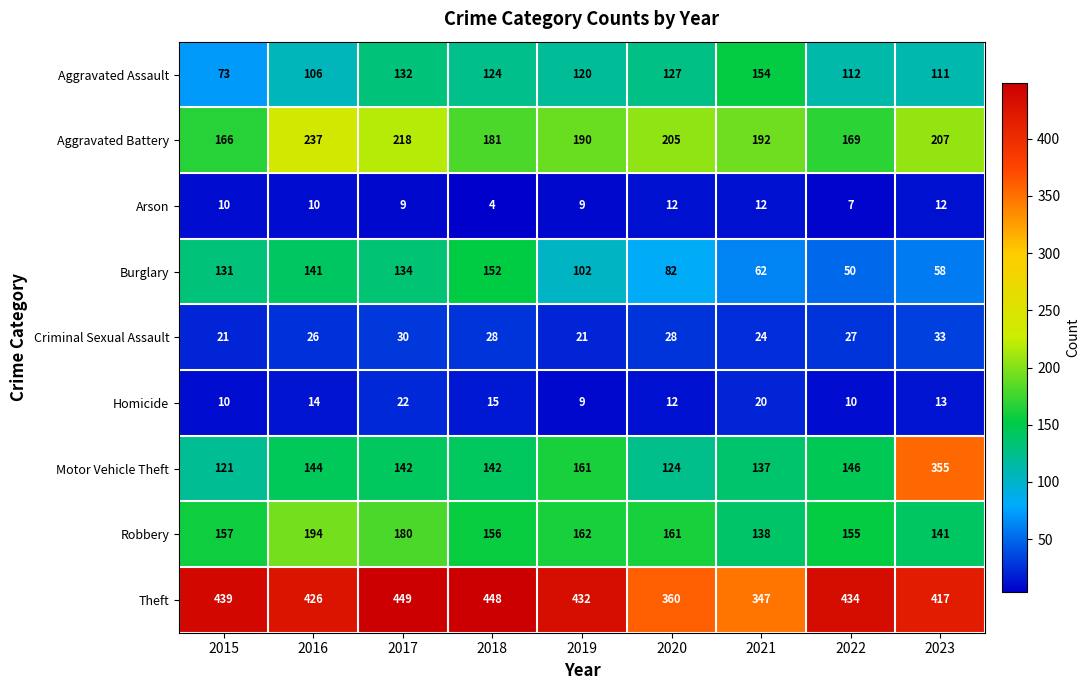

What is the spread (max minus min) of values at 2019?

423